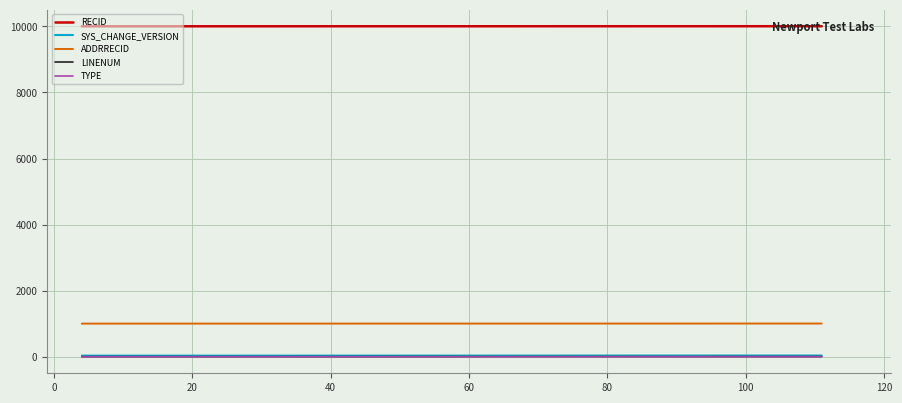

Rank the series by their maximum value, from lowest to highest.

TYPE, LINENUM, SYS_CHANGE_VERSION, ADDRRECID, RECID